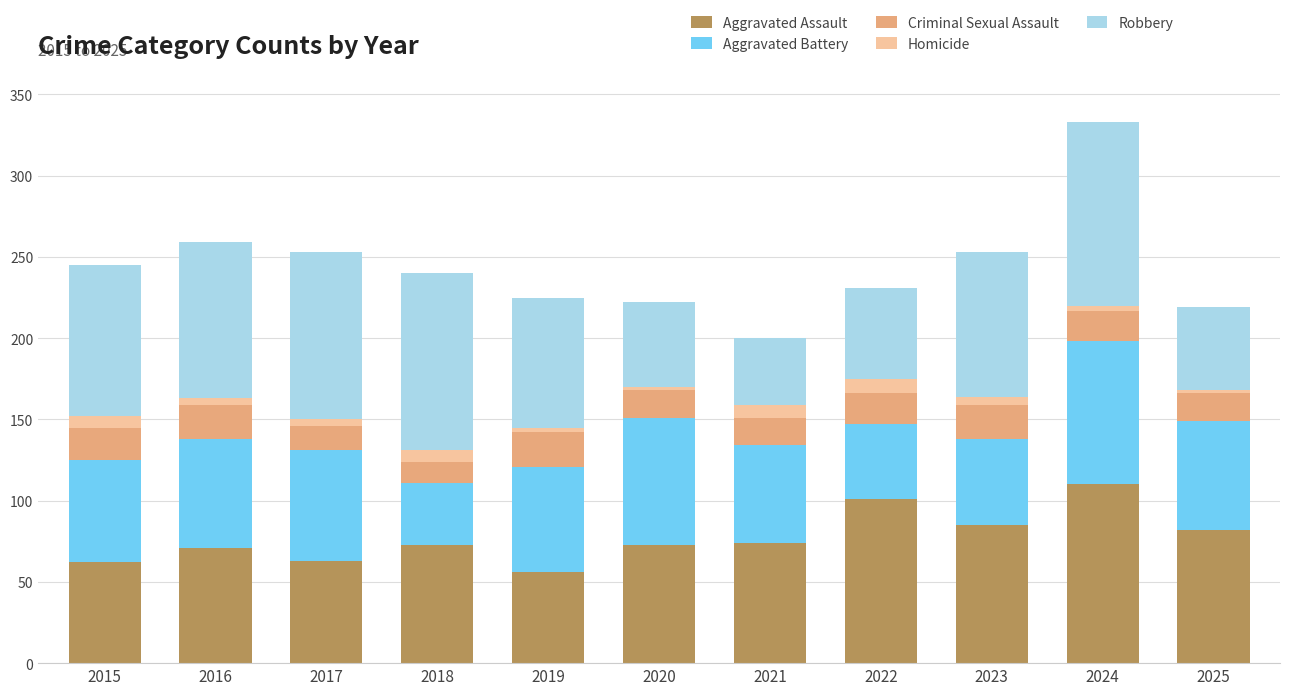

The Aggravated Assault series shows 73 at 2020. True or false?

True